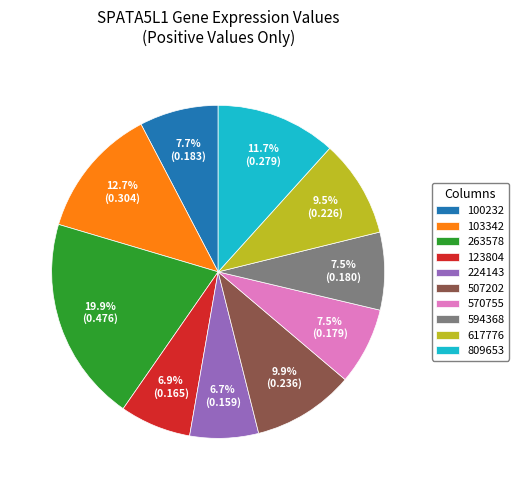

Is the sum of 570755 and 507202 greater than half?

No